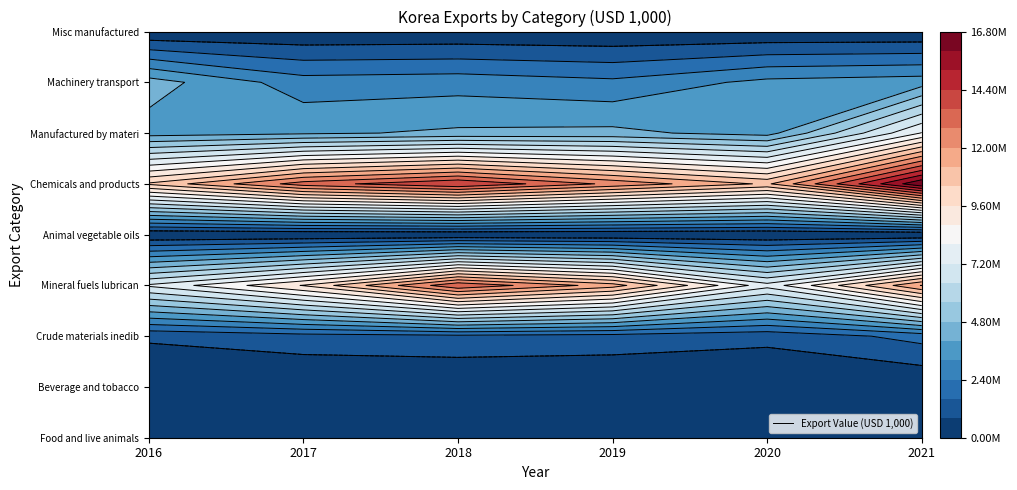

At which category does the chart reach its peak across all series?

2021